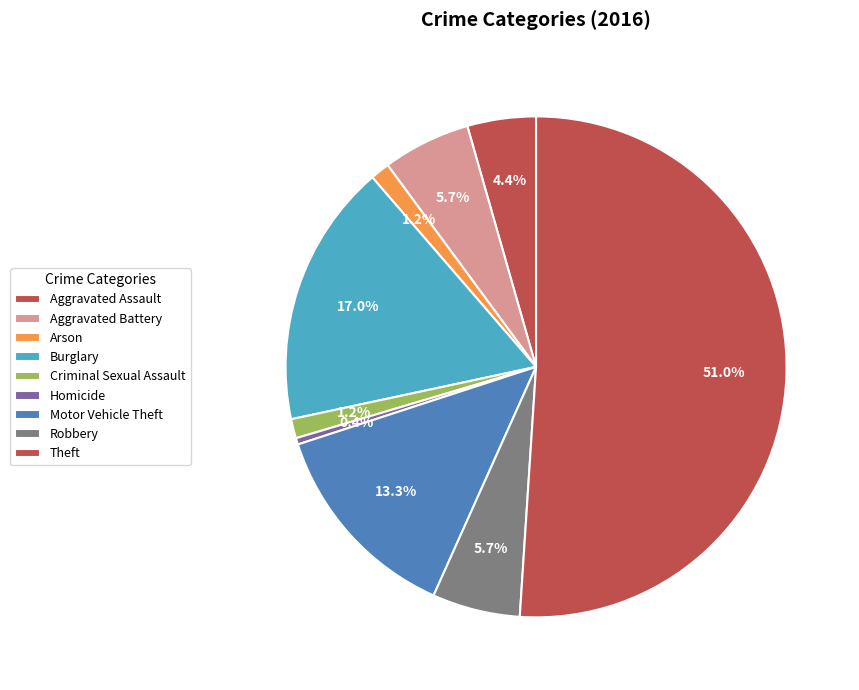

How many slices are in this pie chart?

9